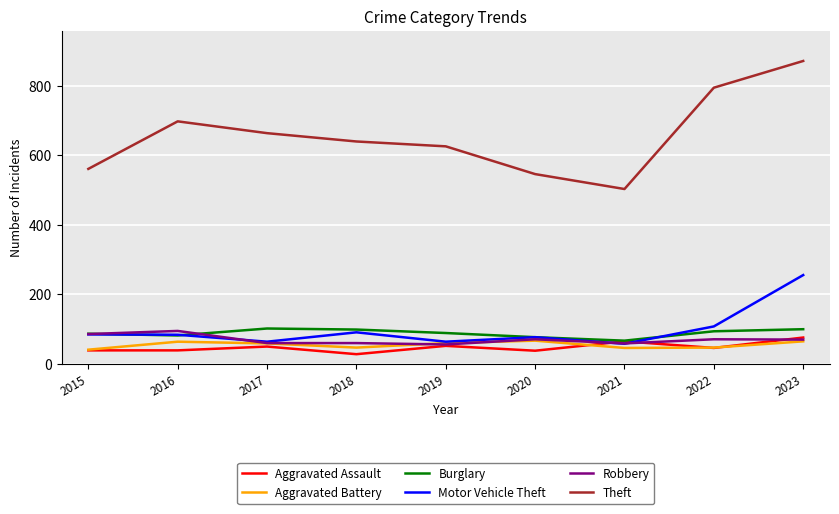

Which series has the largest total across all categories?

Theft